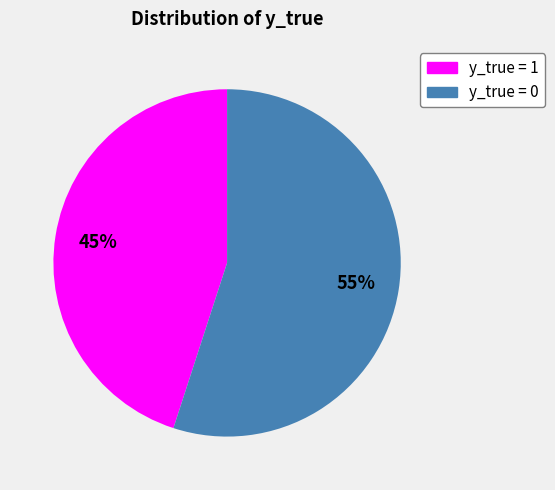

Combined, do y_true = 0 and y_true = 1 account for over 50%?

Yes